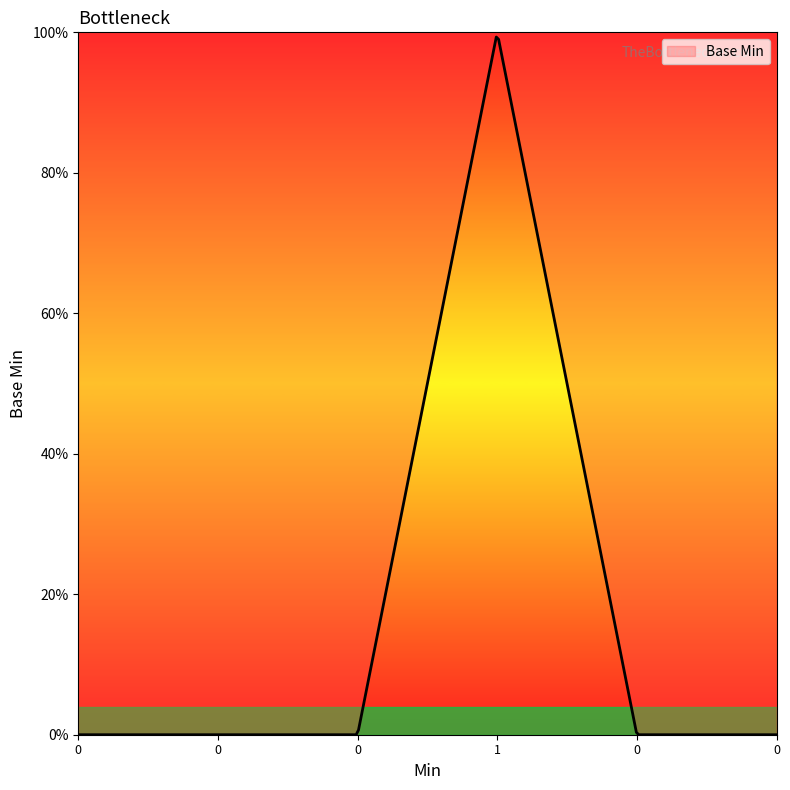

Where is the first local maximum?

1